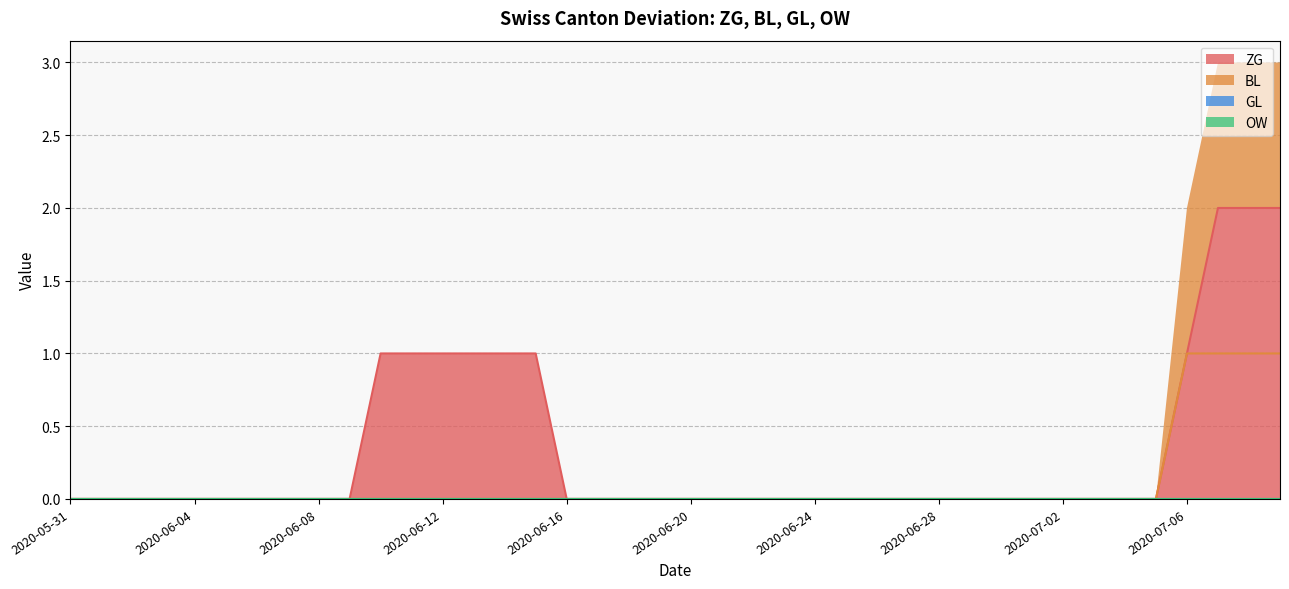

What is the greatest value displayed?

2